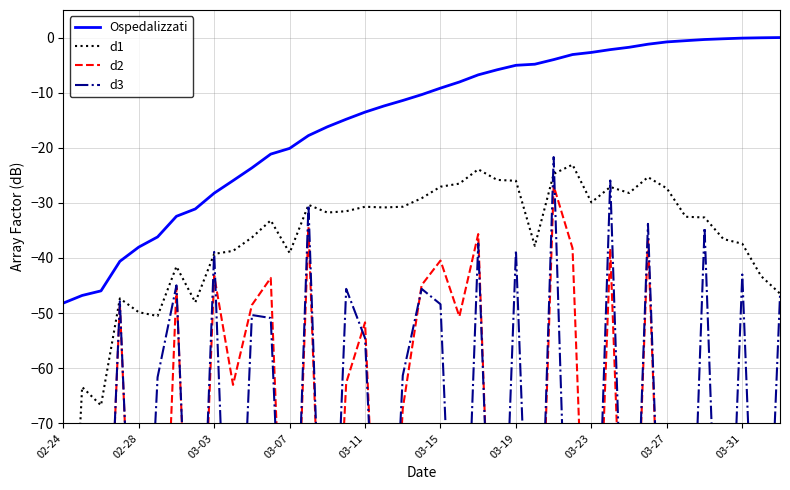

True or false: d1 and d2 intersect in this chart.

False